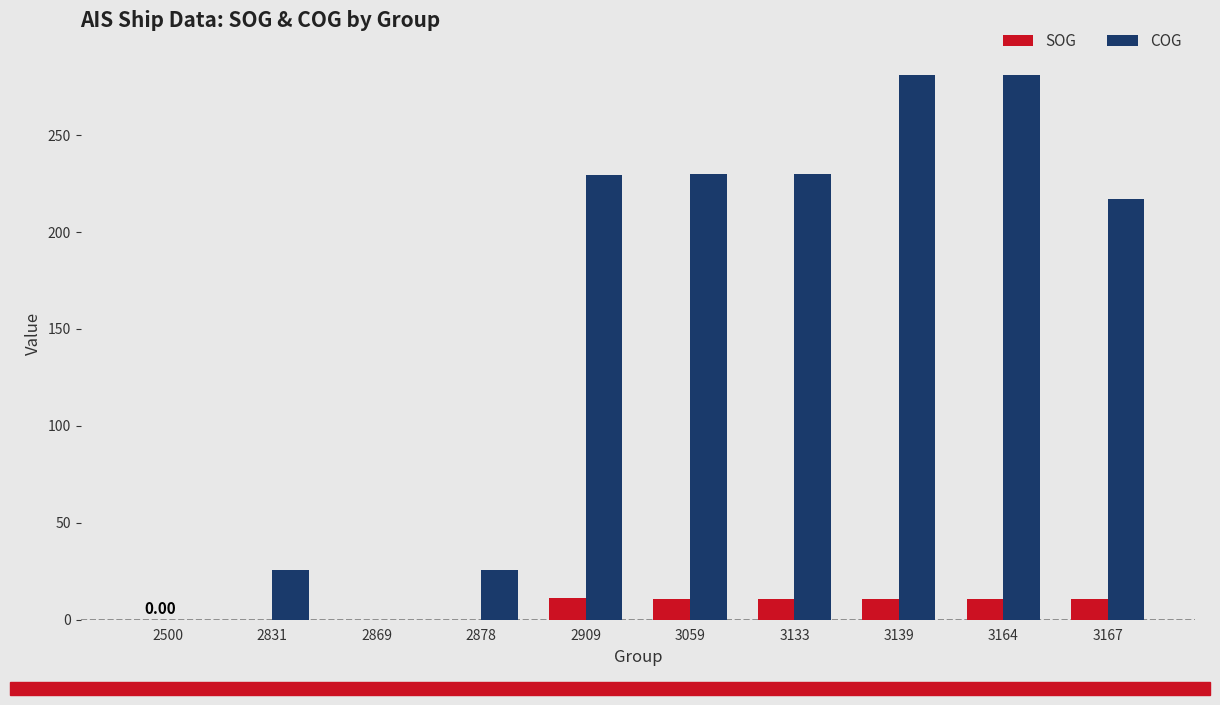

What is the sum of all SOG values?

64.1